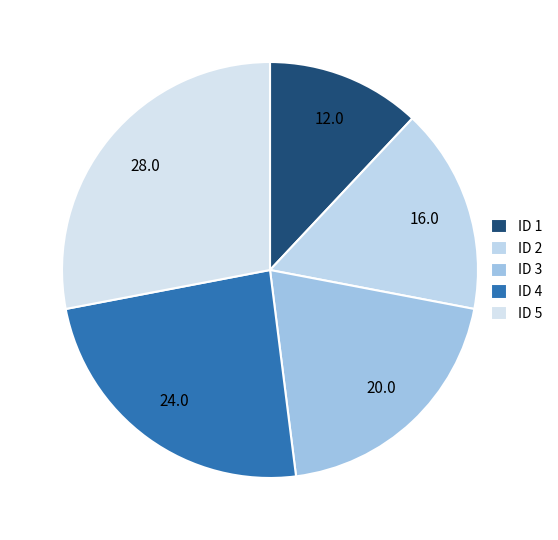

What is the largest slice in the pie chart?

ID 5